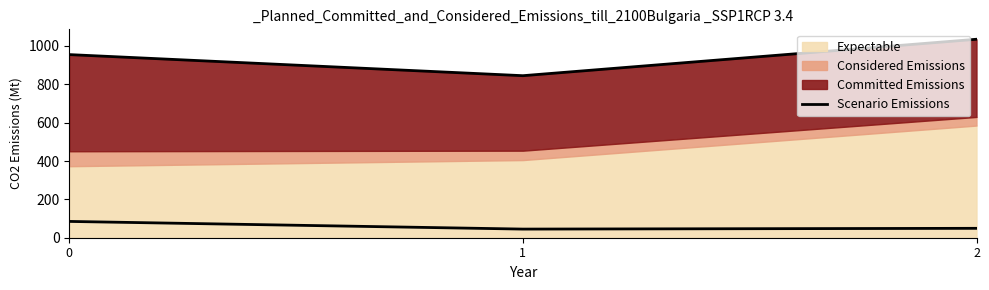

Between 0 and 2, which is larger?

2